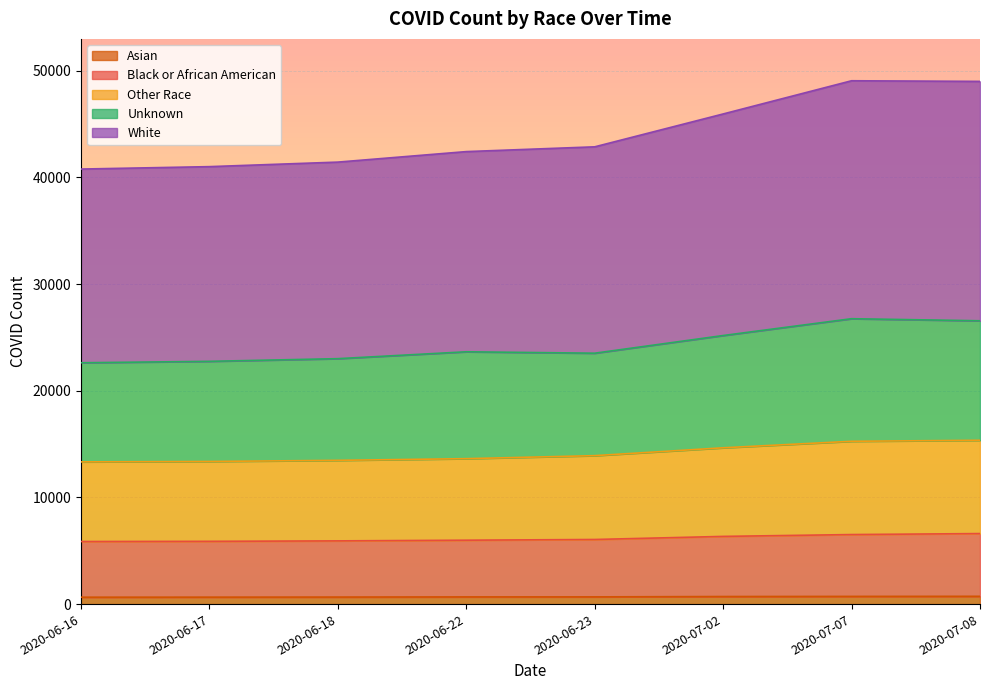

What is the label of the 4th point from the right?

2020-06-23